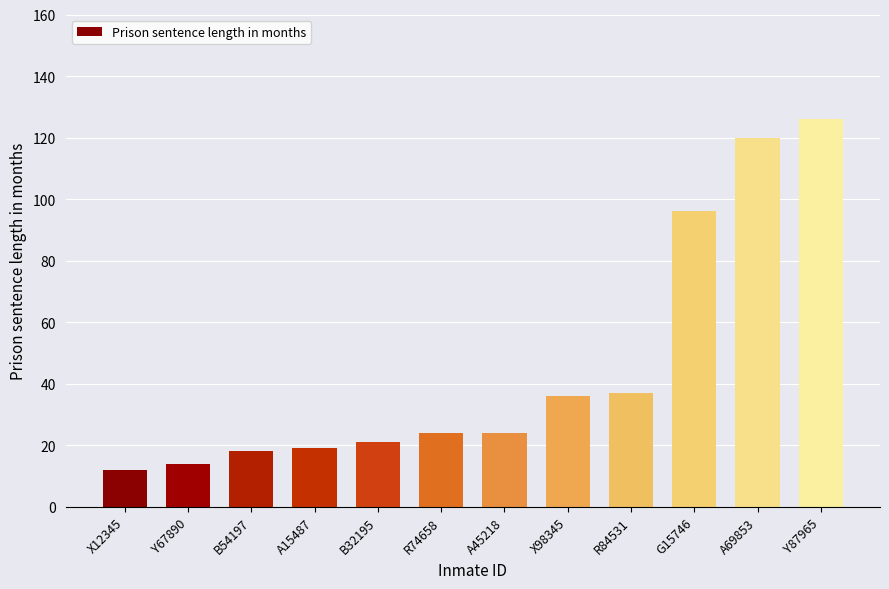

The value at X98345 is 10. True or false?

False